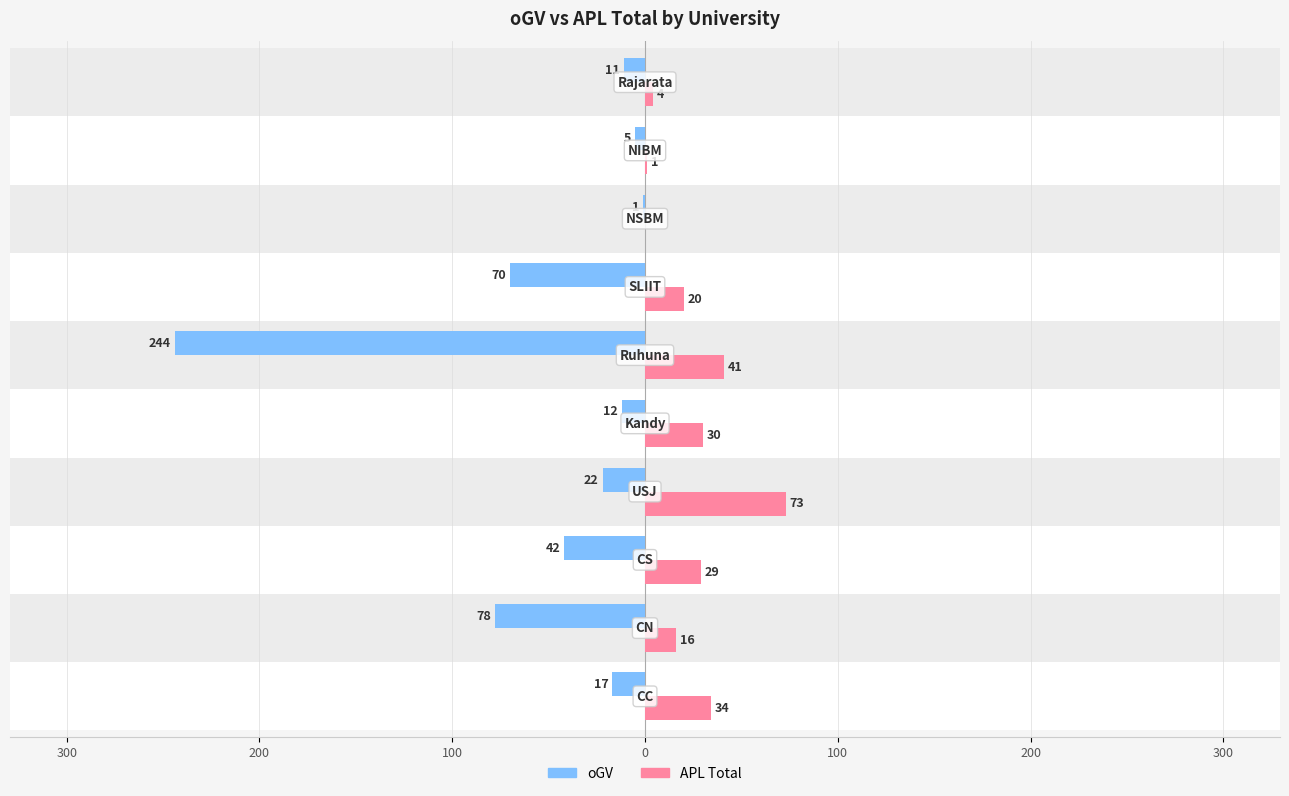

True or false: oGV has a value of -126 at 200.

False